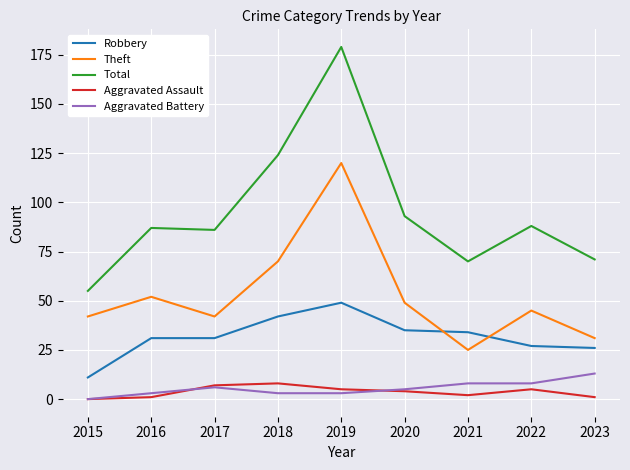

What is the maximum value for Aggravated Assault?

8